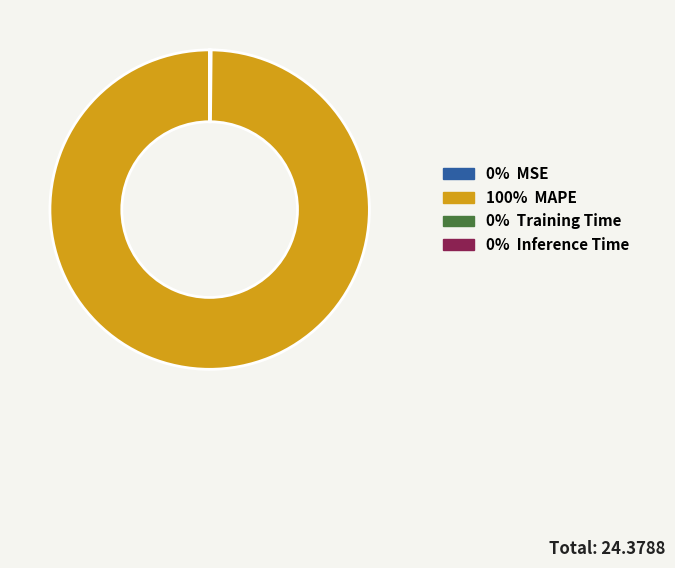

Does any single category account for the majority?

Yes